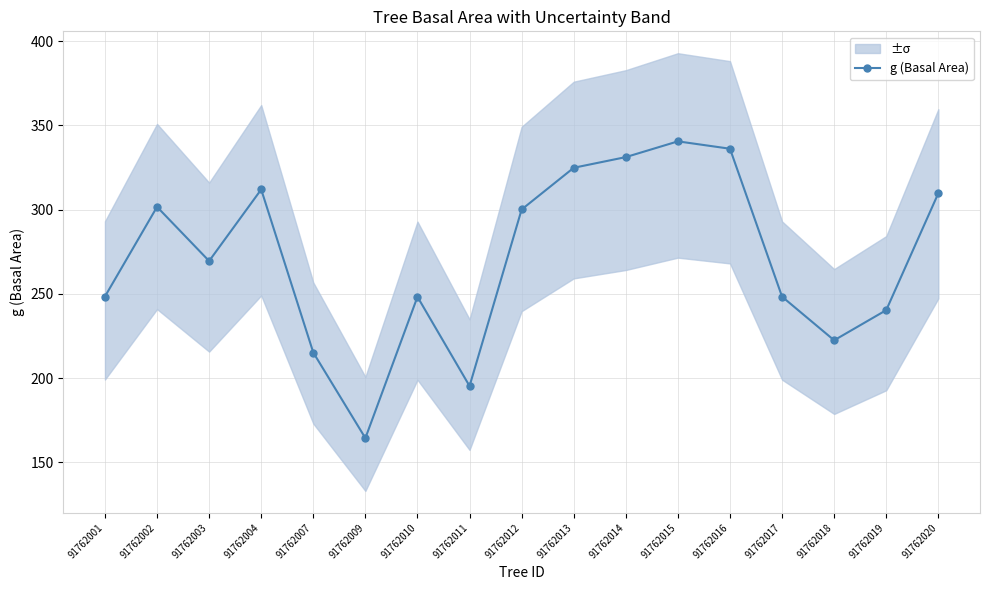

True or false: the data has more than 0 interior local peaks.

True